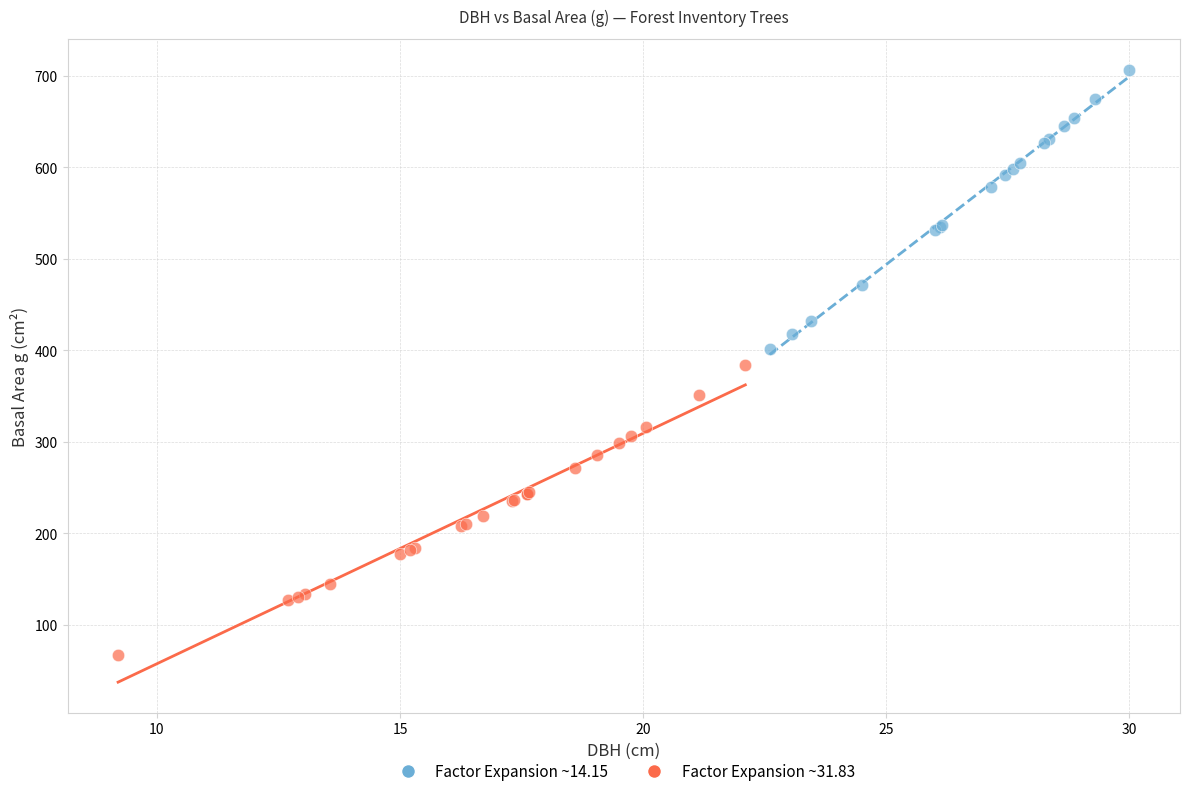

Which series reaches the maximum Y coordinate?

Factor Expansion ~14.15